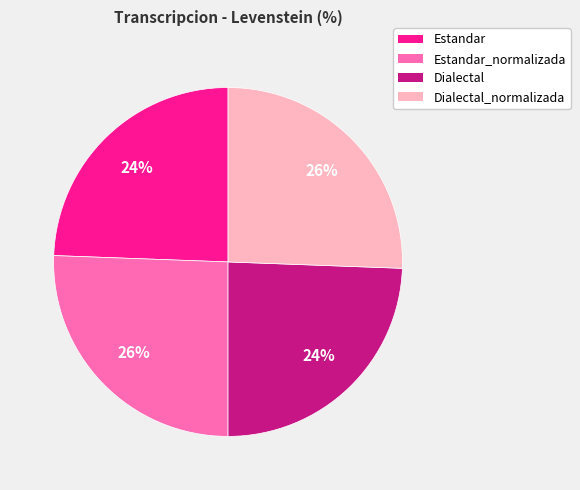

To the nearest percent, what is the average slice percentage?

25%